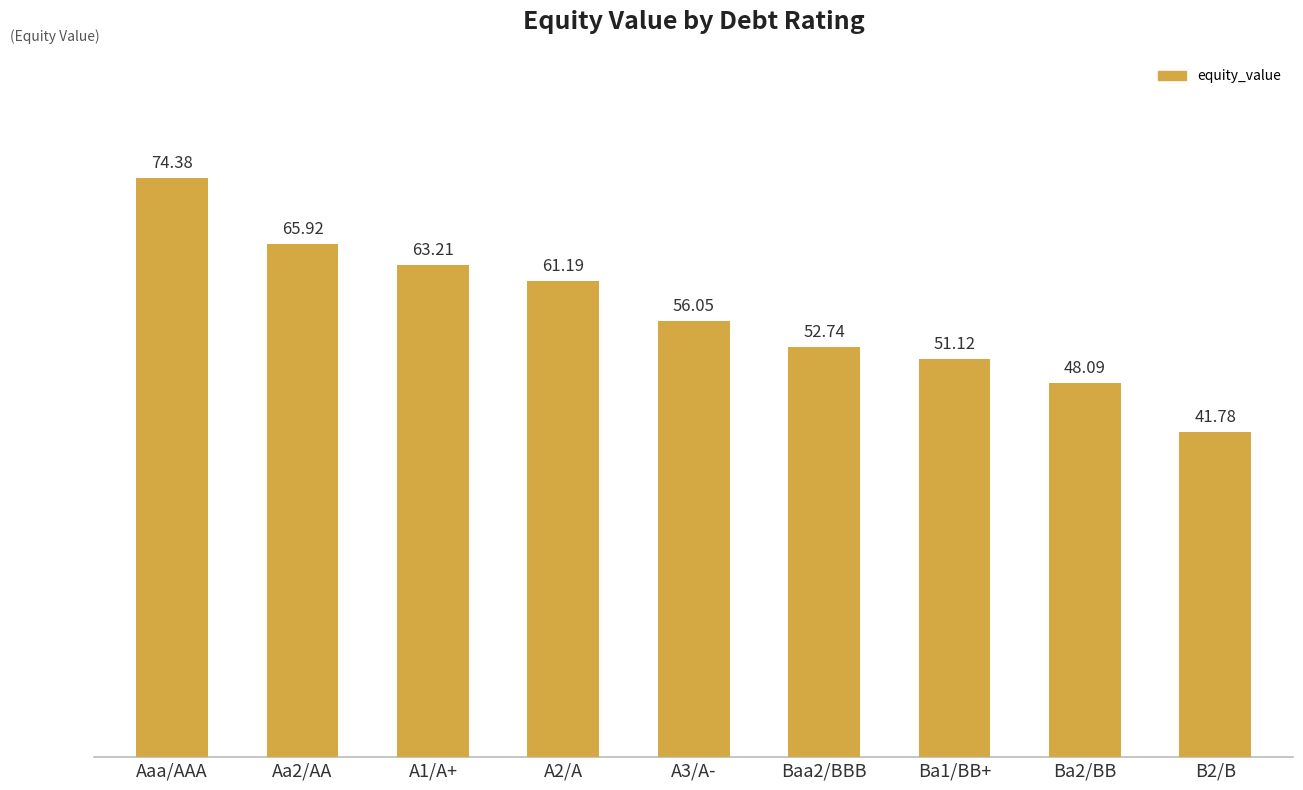

What is the difference between the second highest and second lowest values?

17.8